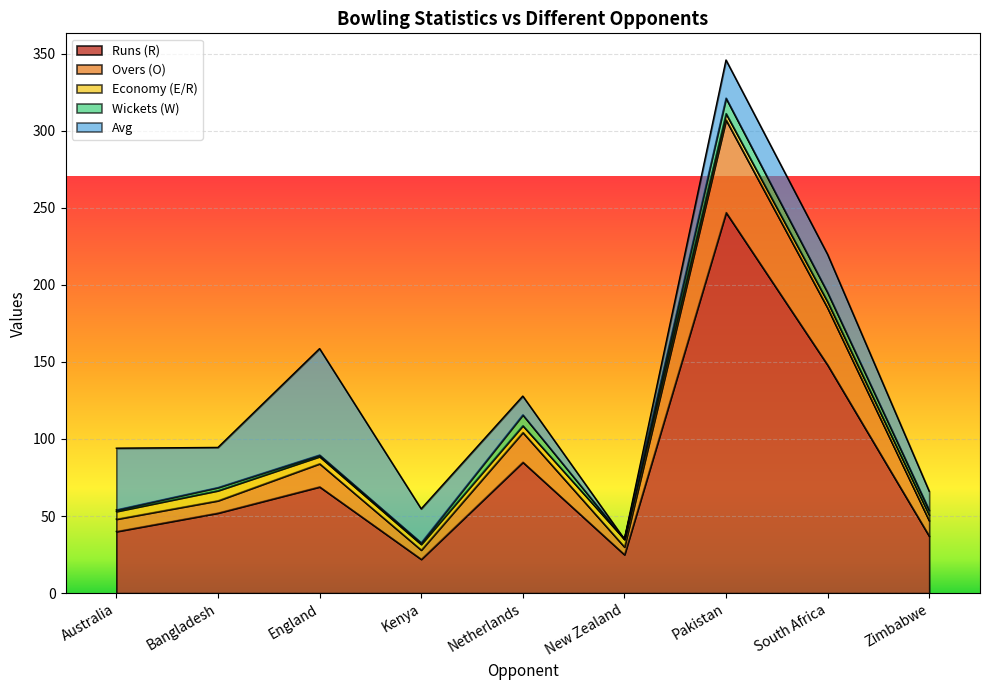

True or false: Wickets (W) and Overs (O) intersect in this chart.

False